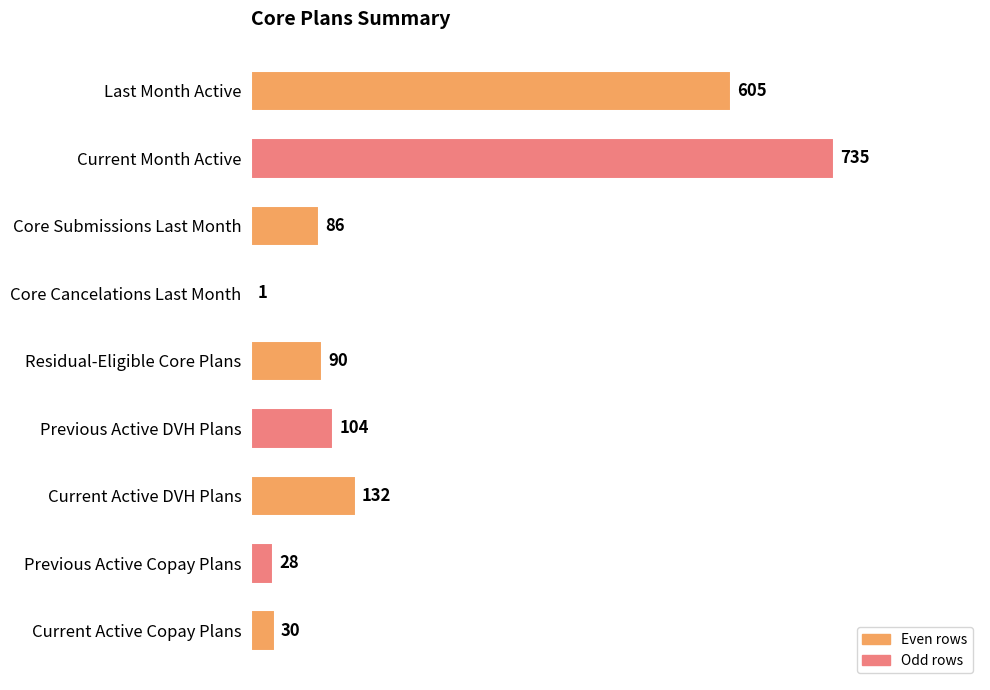

What is the sum of all values?

1811